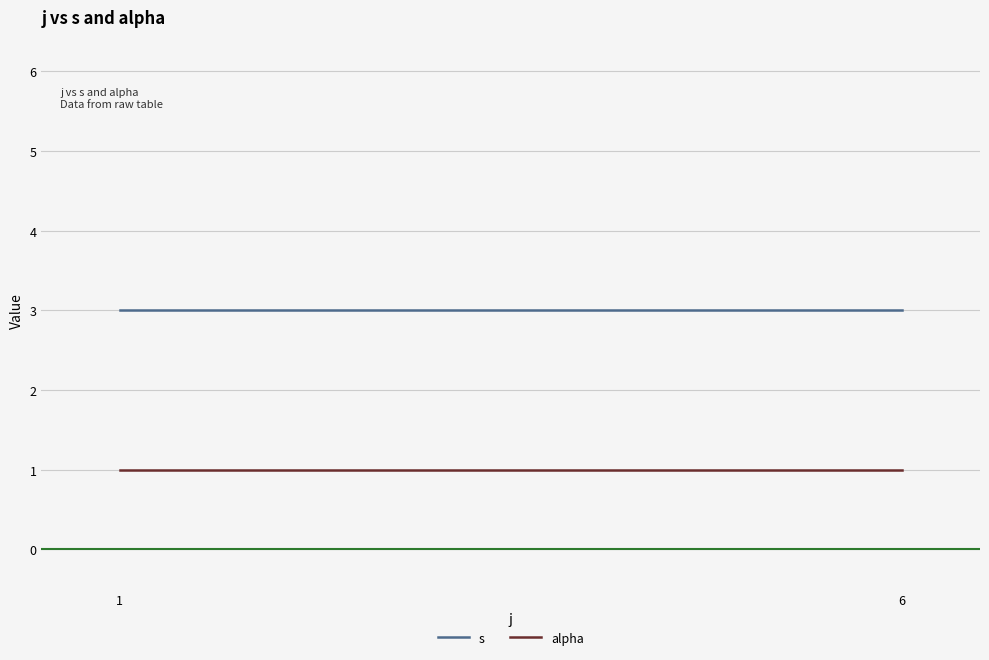

What is the total value across all series at 6?

4